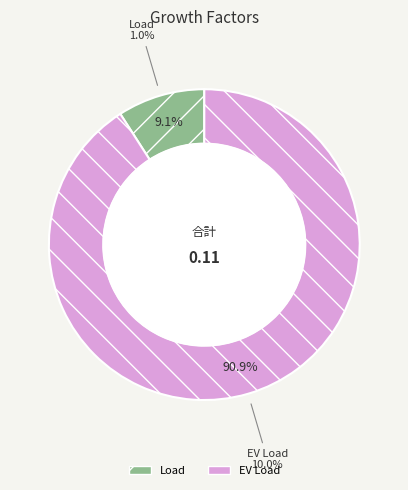

To the nearest percent, what percentage of the pie is EV Load?

91%